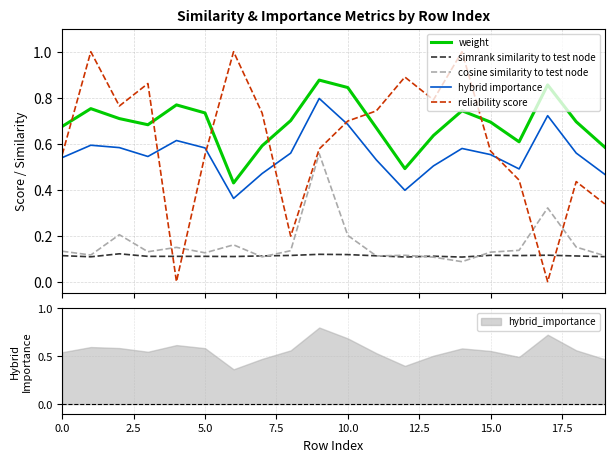

What is the label of the 6th point from the right?

14